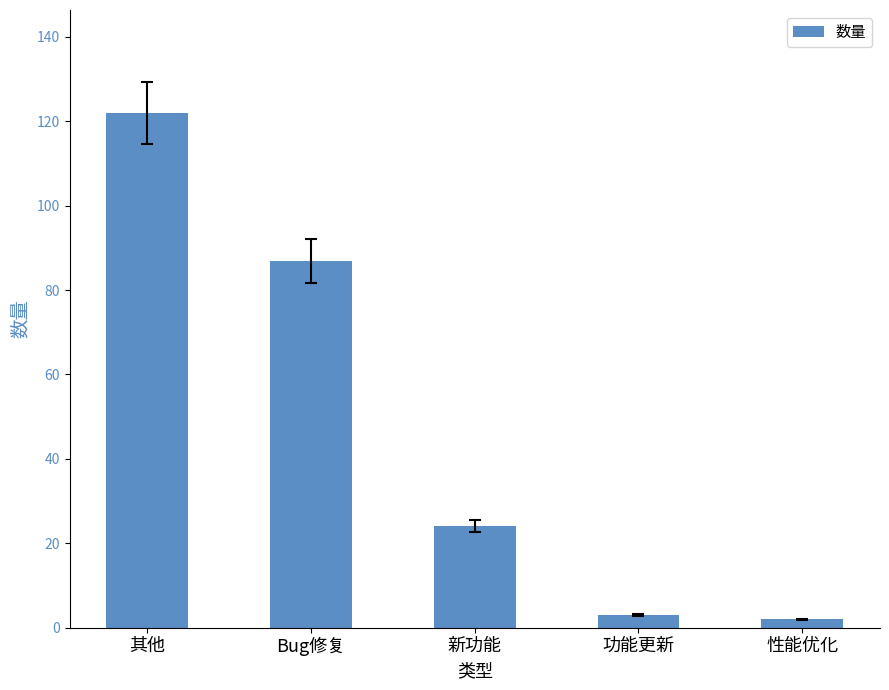

What position from the right is 新功能?

3